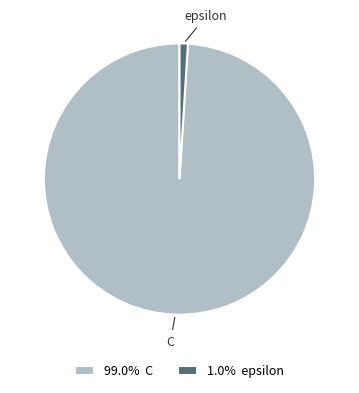

Count the number of slices in the pie.

2